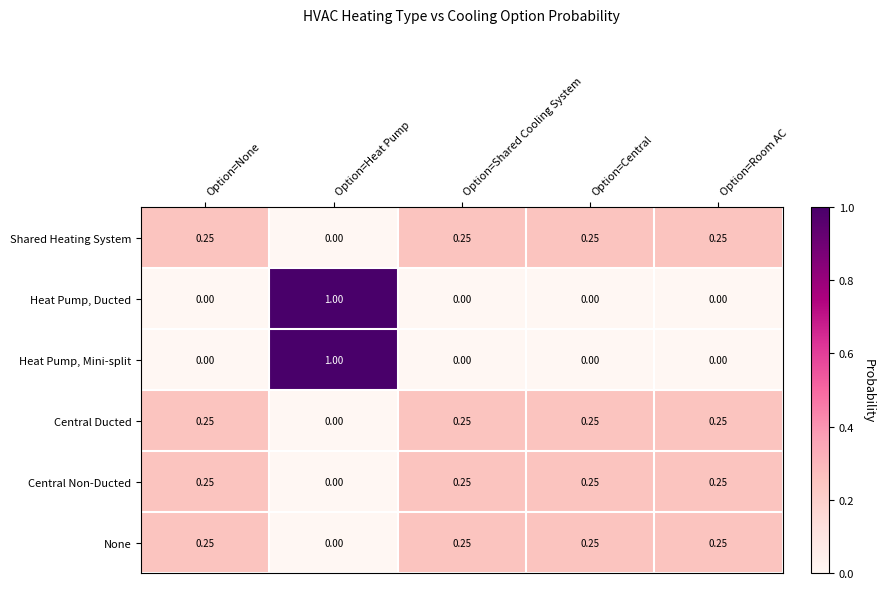

At which category is the sum across all series the highest?

Option=Heat Pump